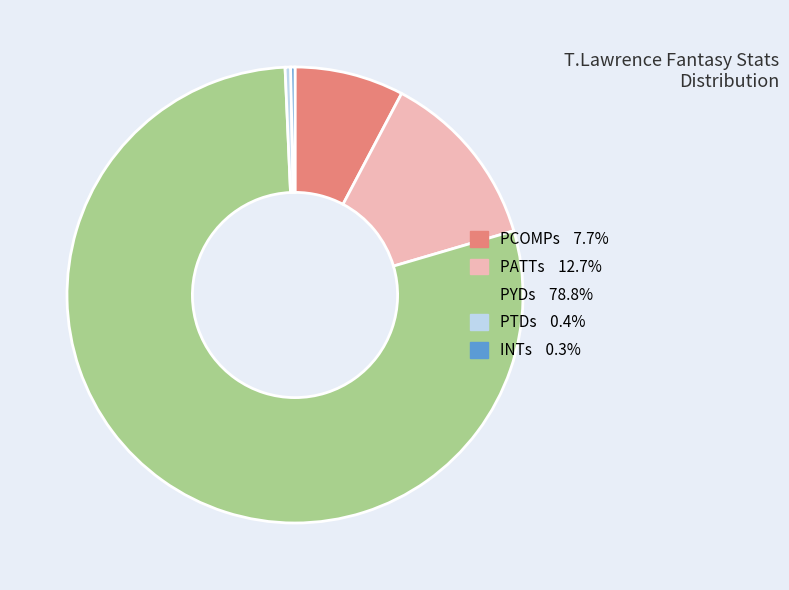

Is there any slice that represents more than half of the pie?

Yes